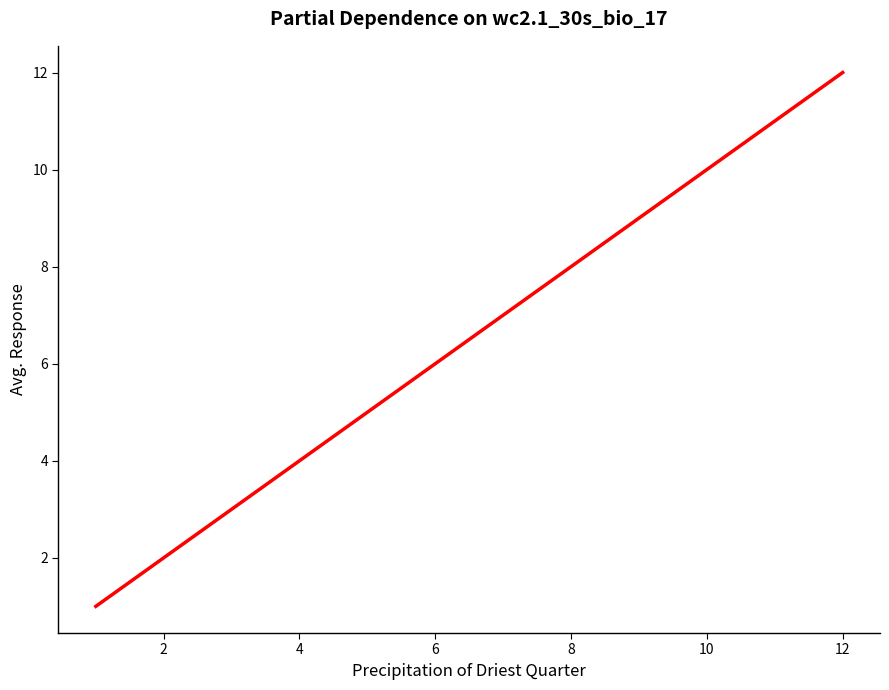

What is the greatest value displayed?

12